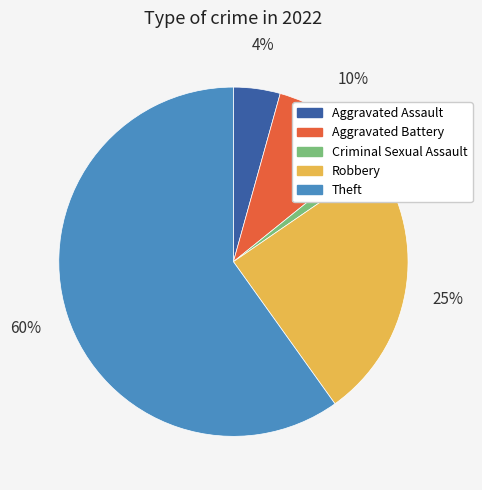

Is it true that Theft is 73% of the pie?

False